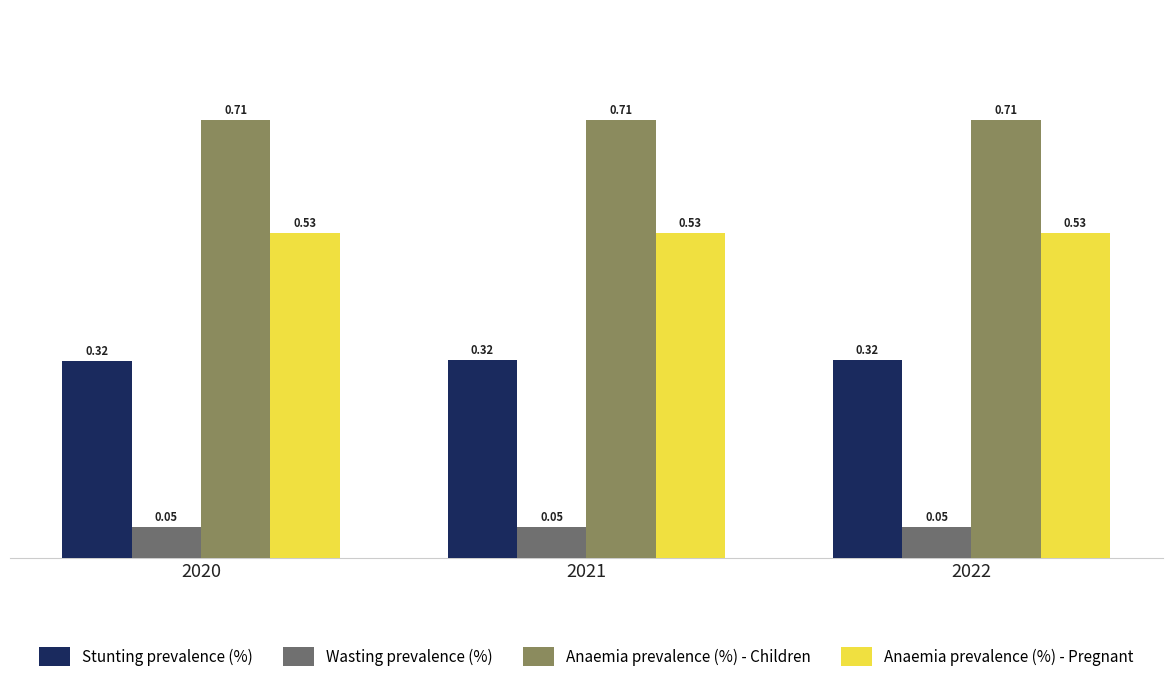

What is the total value across all series at 2020?

1.6